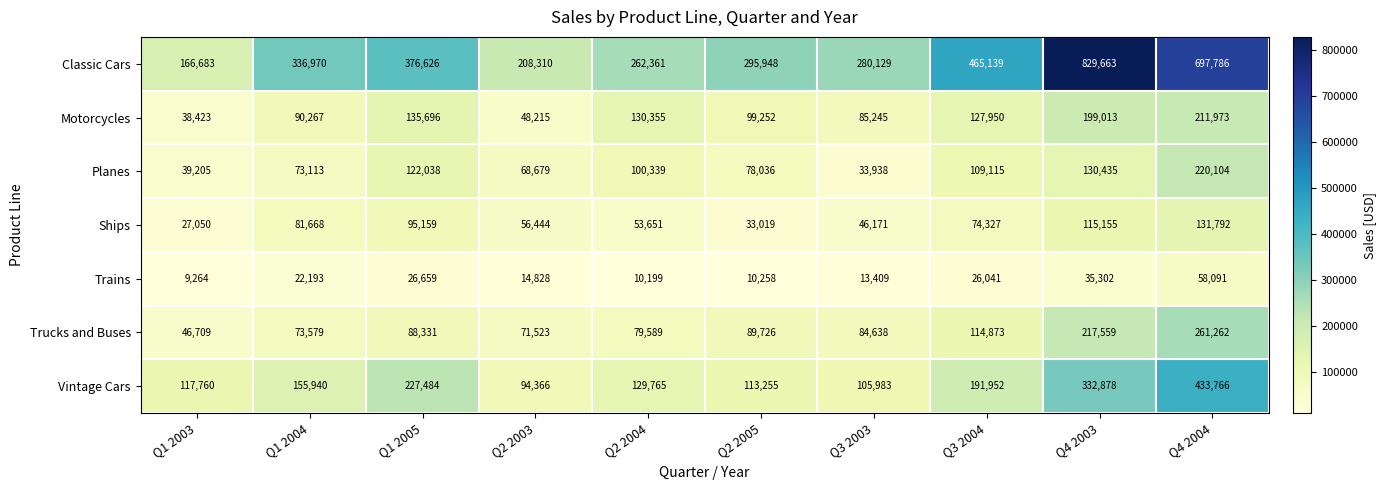

List the series in order of their peak value, lowest first.

Trains, Ships, Motorcycles, Planes, Trucks and Buses, Vintage Cars, Classic Cars